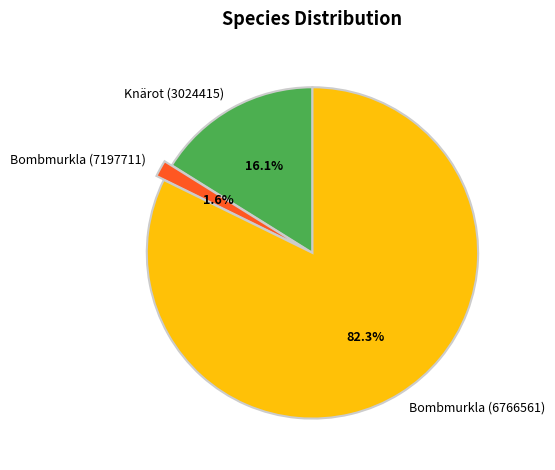

Which slice is the smallest?

Bombmurkla (7197711)